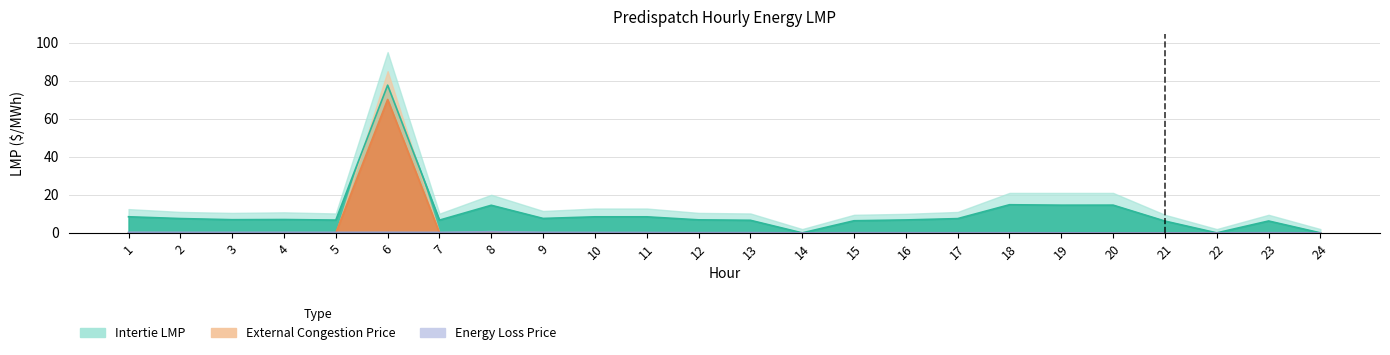

What are all the series names shown in the legend?

Intertie LMP, Energy Loss Price, External Congestion Price